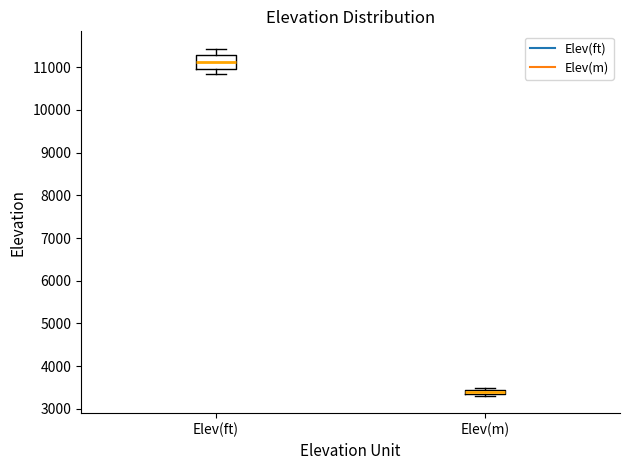

Which box's median line is the lowest?

Elev(m)